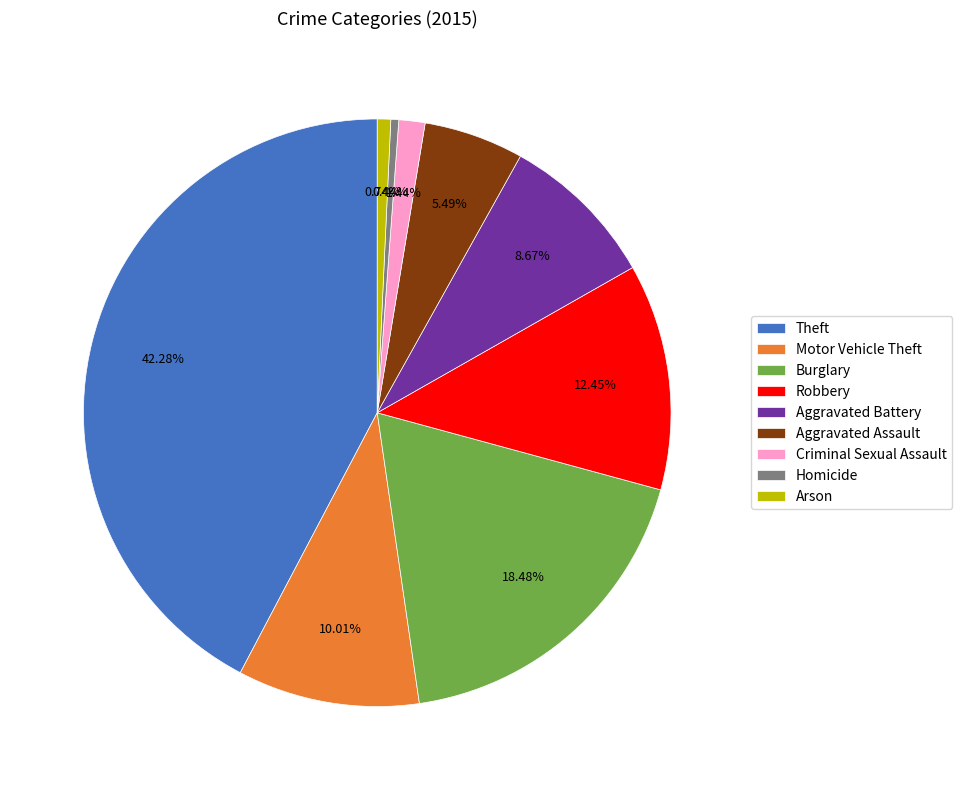

Which slice is the largest?

Theft